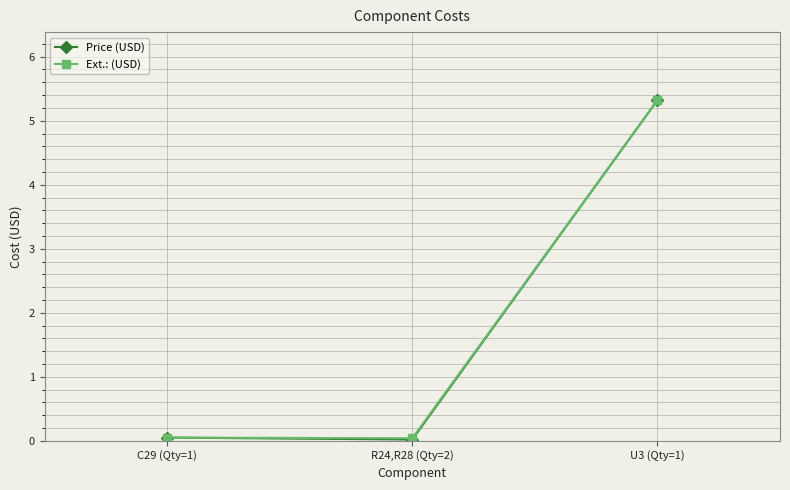

What is the average value of the Ext.: (USD) series?

1.8